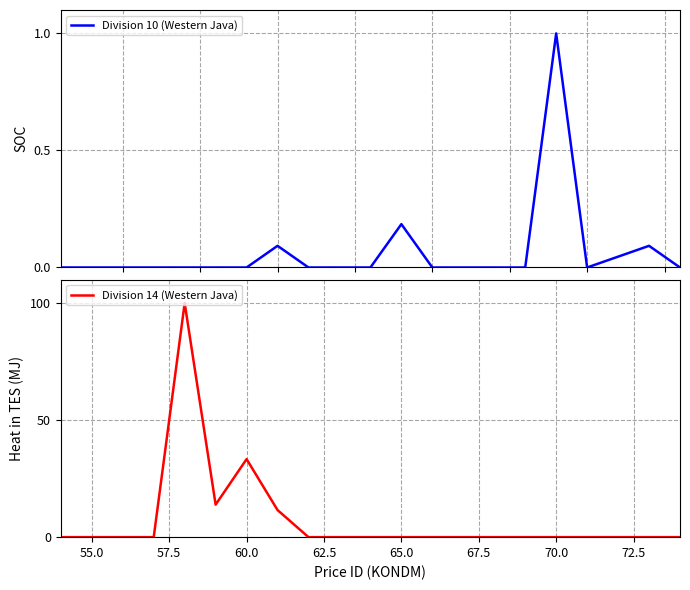

Is it true that Division 14 (Western Java) equals 33.3 at 60.0?

True